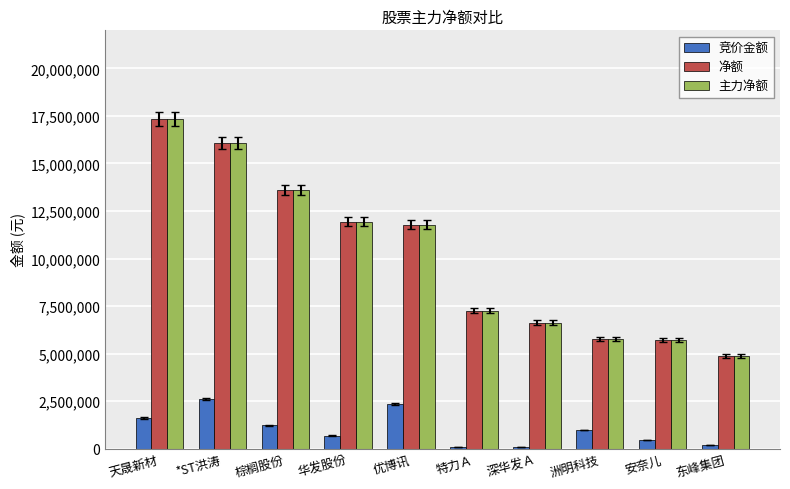

What is the difference between the 竞价金额 values at 棕榈股份 and 安奈儿?

773927